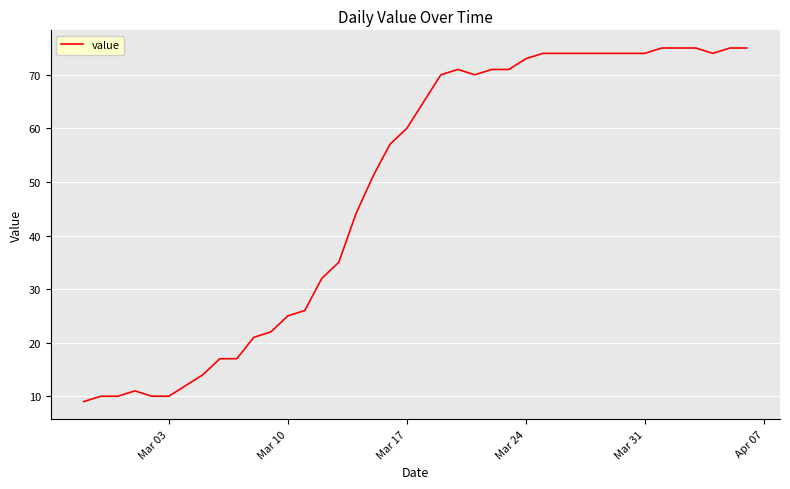

What is the smallest value displayed?

9